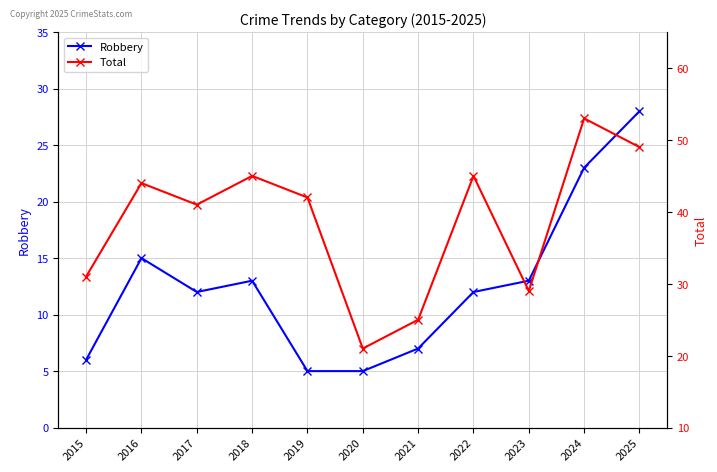

What are all the series names shown in the legend?

Robbery, Total